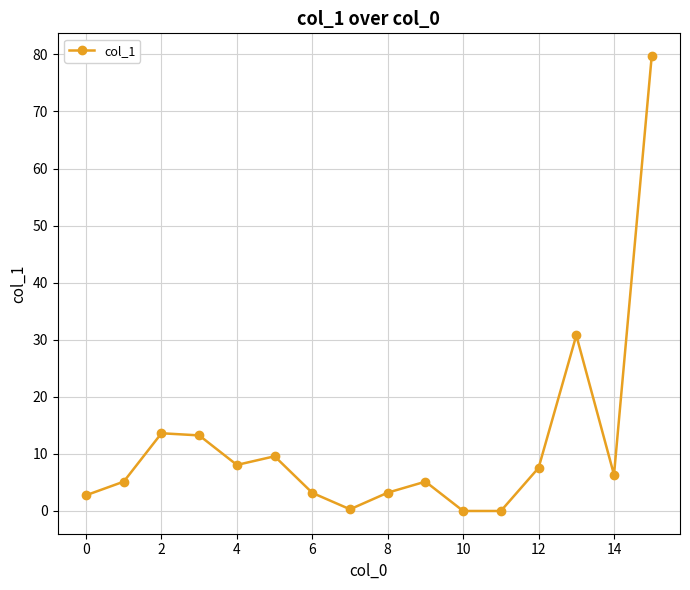

What is the difference between the second highest and second lowest values?

30.8